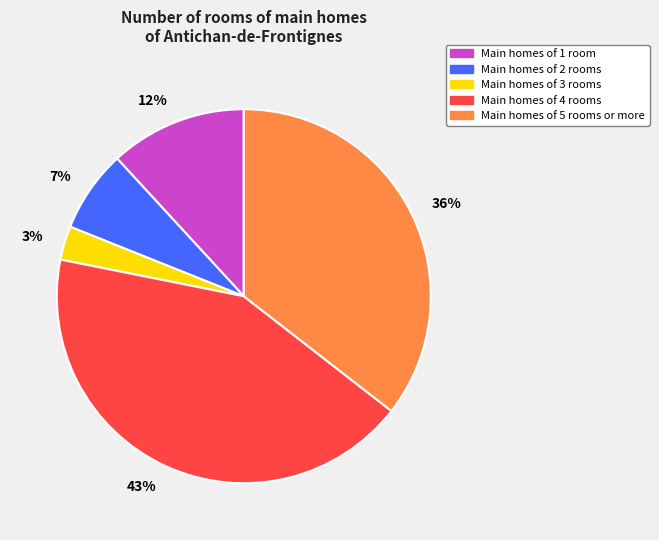

Rank the categories by value from highest to lowest.

43%, 36%, 12%, 7%, 3%